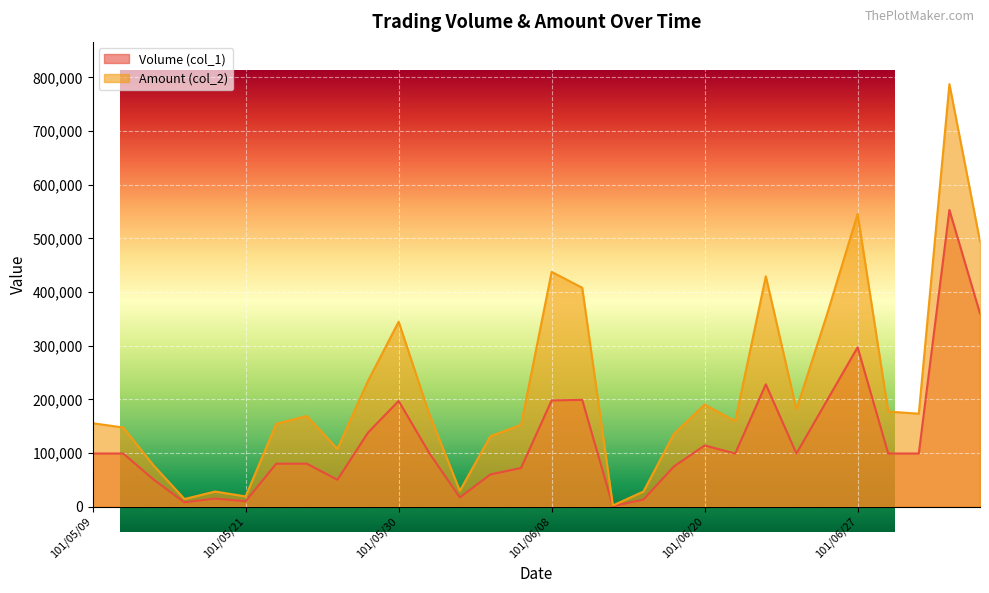

List the series in order of their overall mean, lowest first.

Volume (col_1), Amount (col_2)